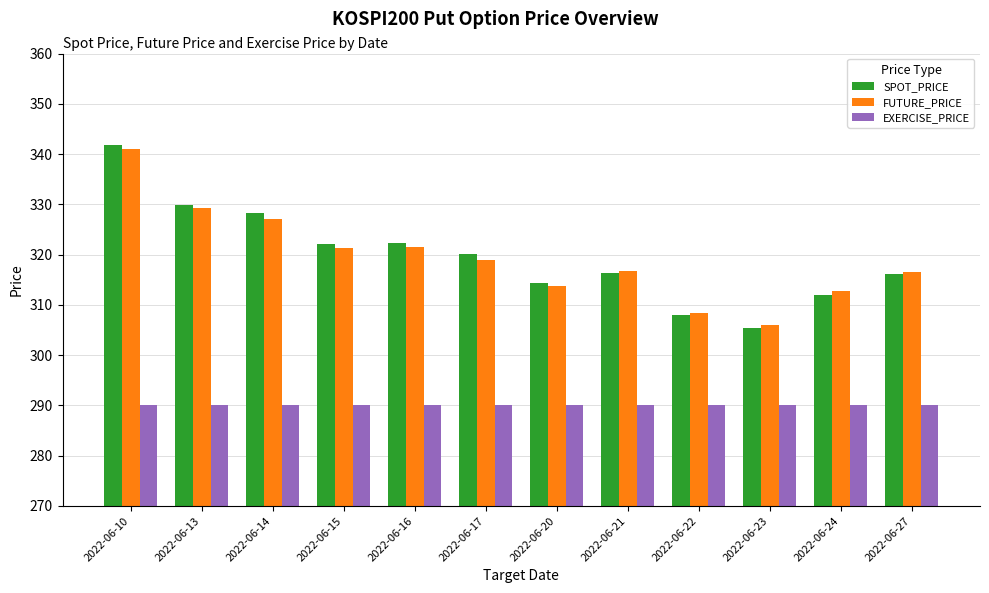

At how many categories does at least one series exceed 326?

3